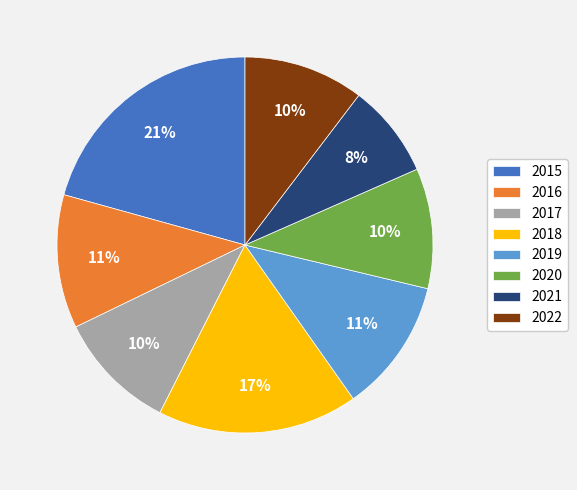

How many slices are in this pie chart?

8